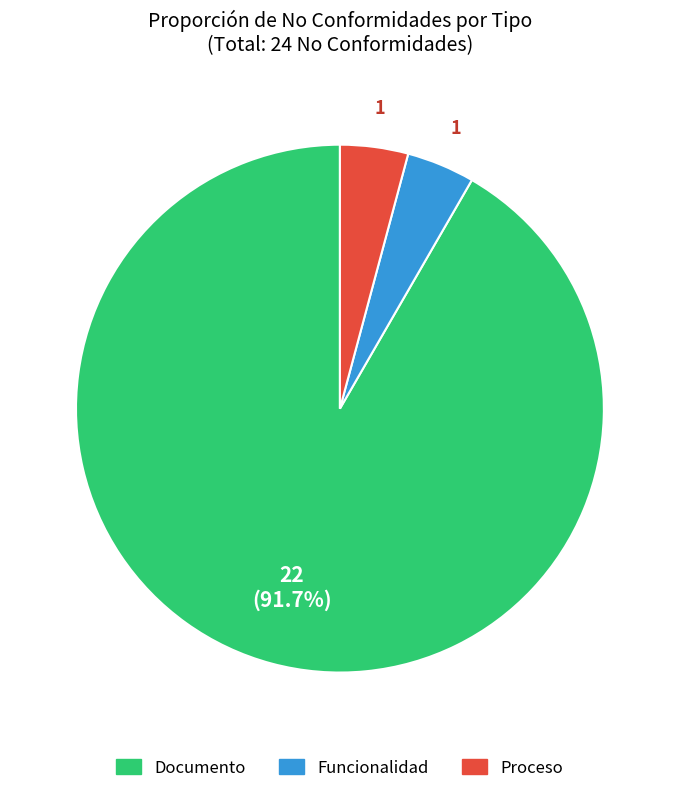

Does Documento represent more than half of the total?

Yes